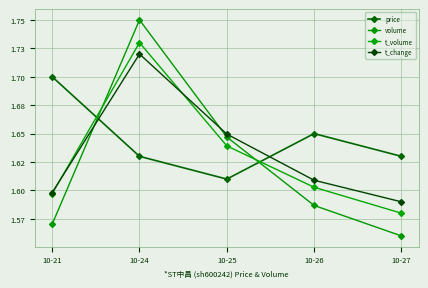

True or false: volume has more than 0 interior local peaks.

True